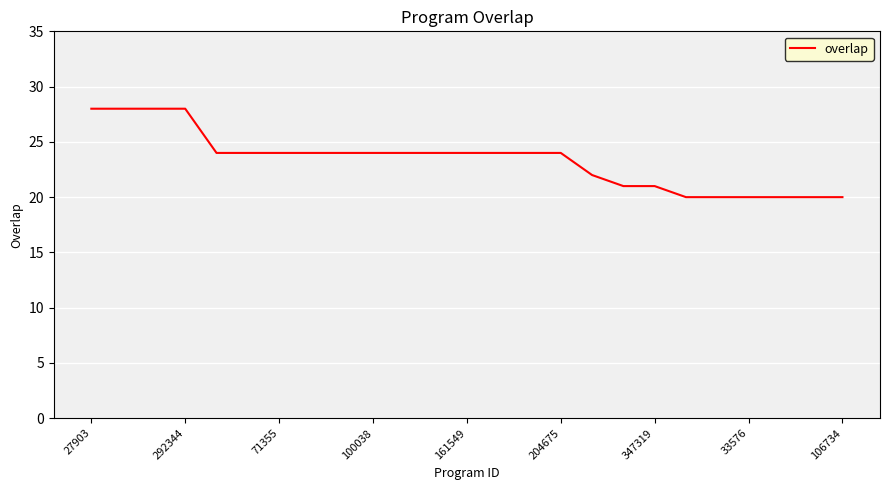

How many values are between 21 and 24?

15